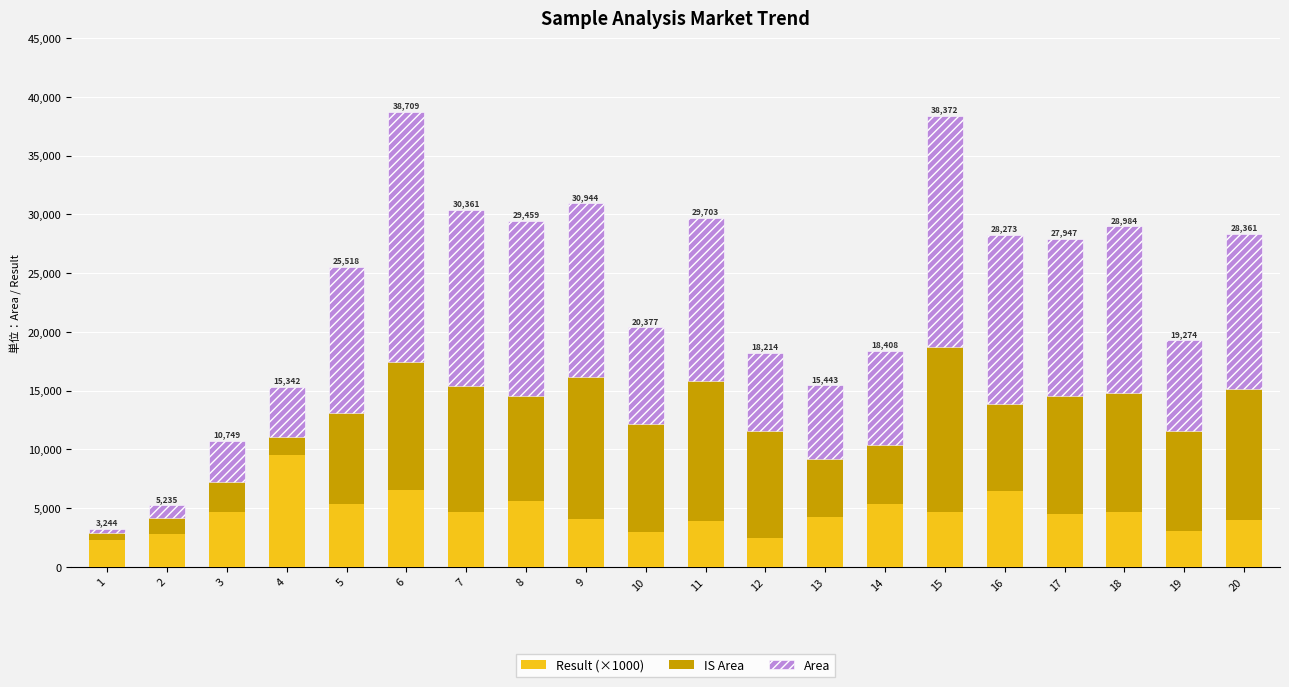

What is the total value across all series at 5?

25518.7